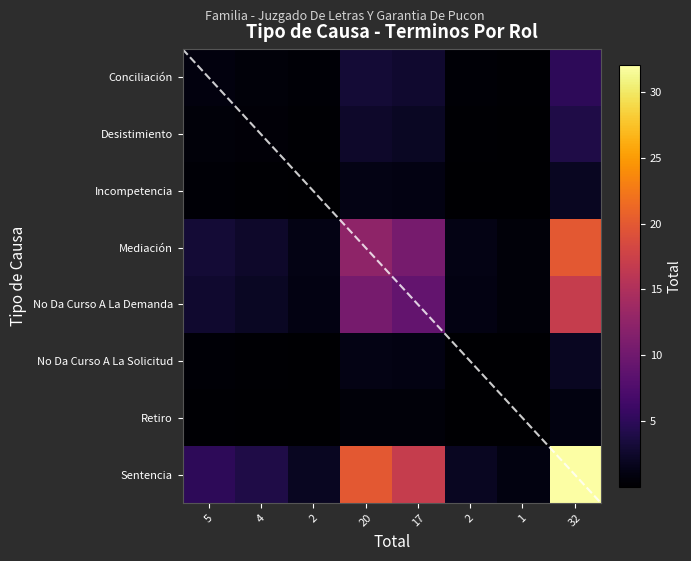

What is the difference between the highest and lowest values at 17?

16.5